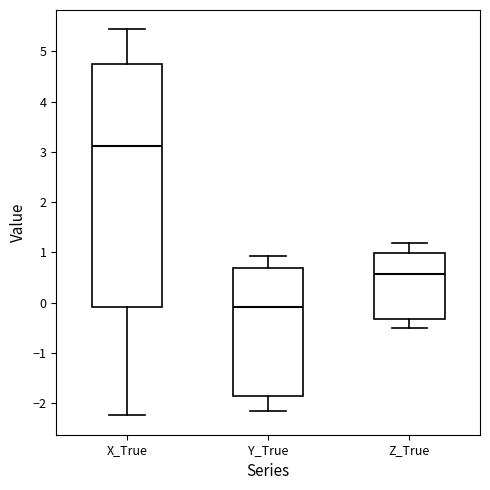

Which box's median line is the highest?

X_True